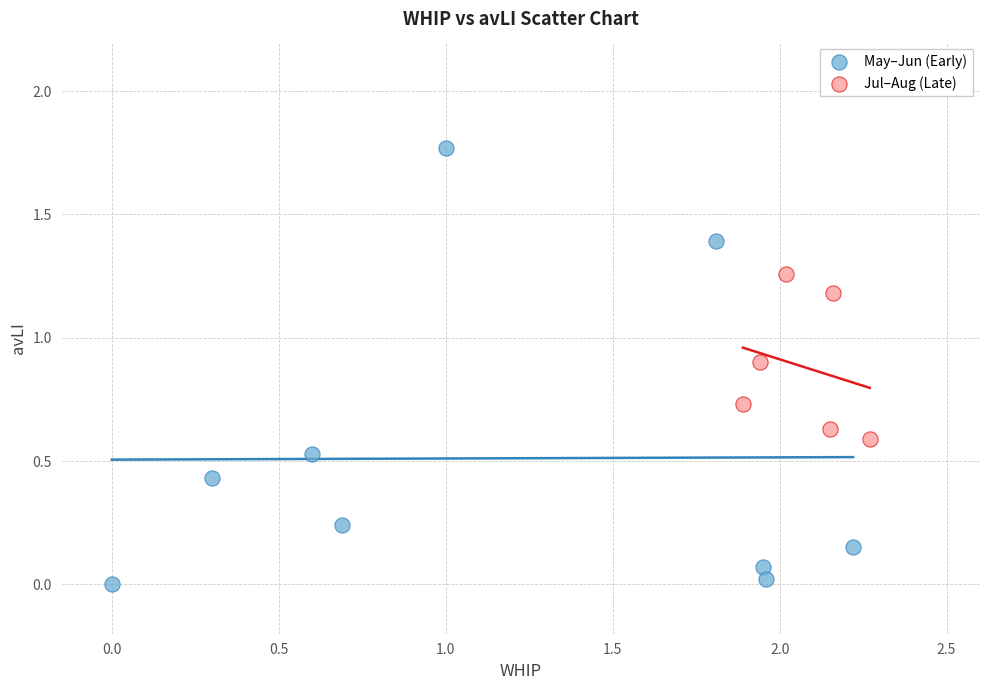

Which series reaches the maximum Y coordinate?

May–Jun (Early)